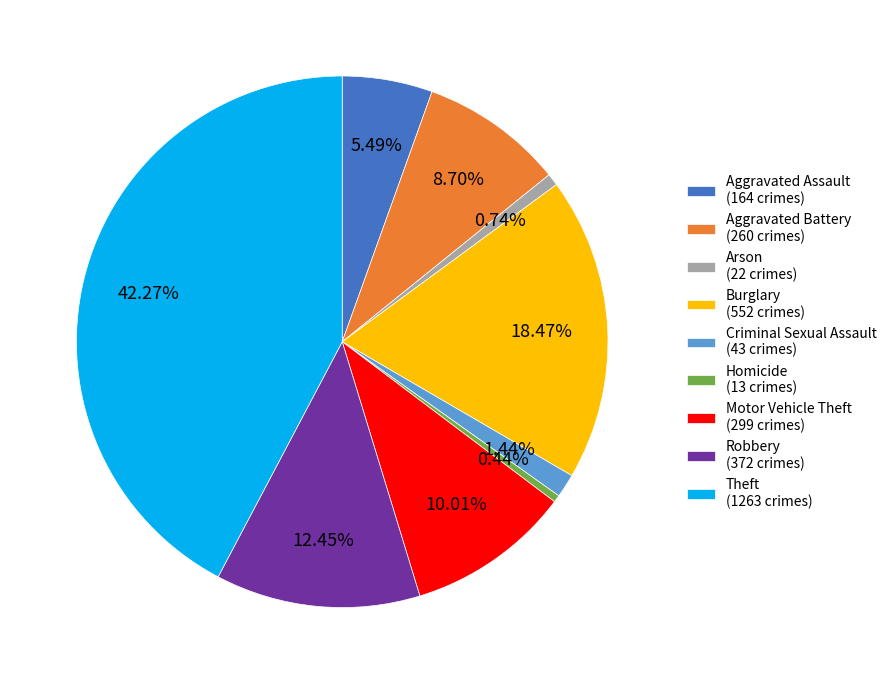

To the nearest percent, what is the average slice percentage?

11%